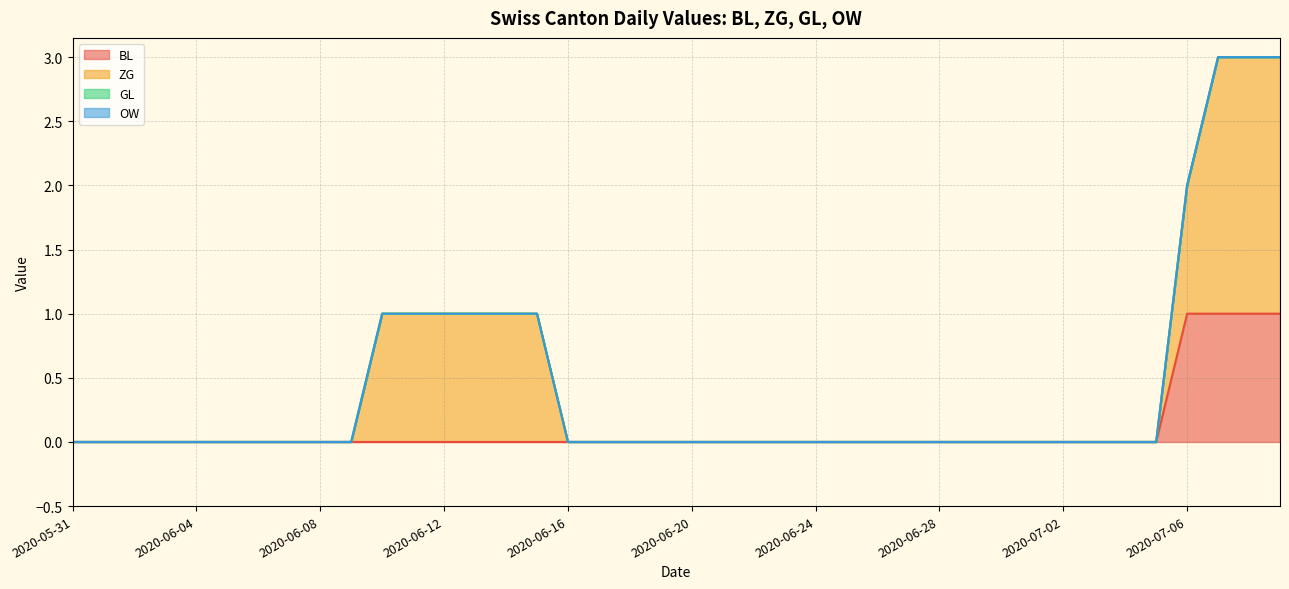

Which series has the largest total across all categories?

ZG